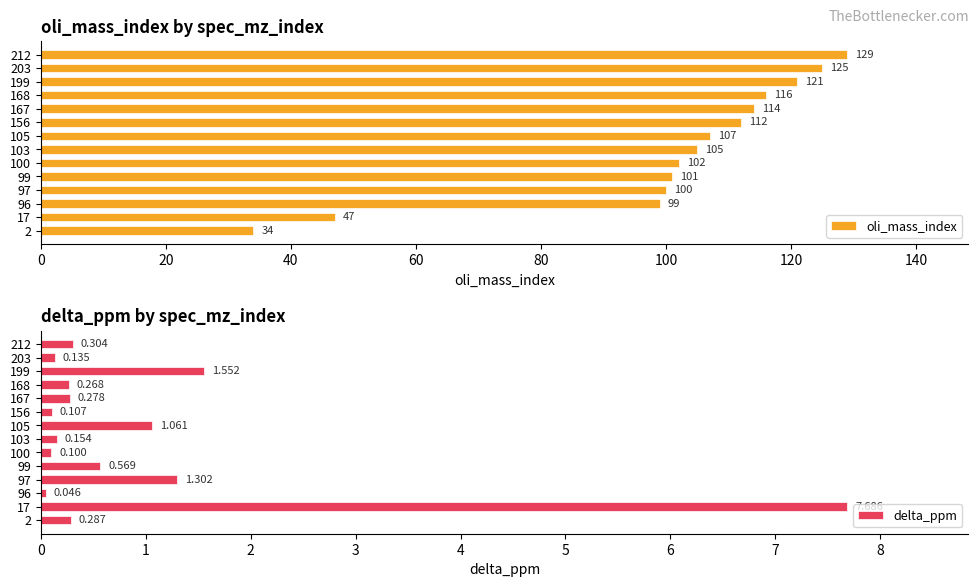

How many data points in oli_mass_index are above 107?

6